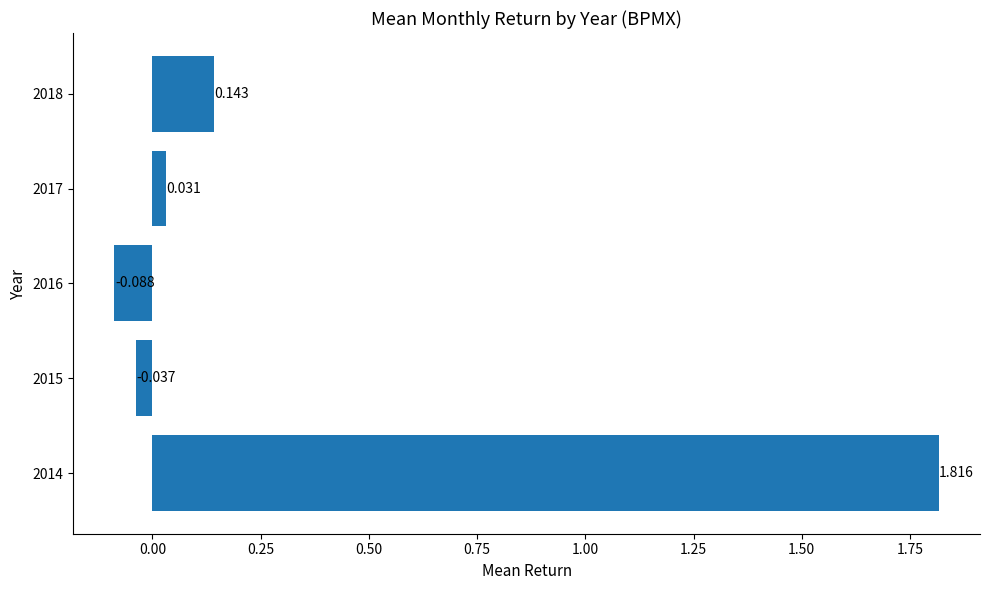

List the labels in order of value, largest first.

2014, 2018, 2017, 2015, 2016